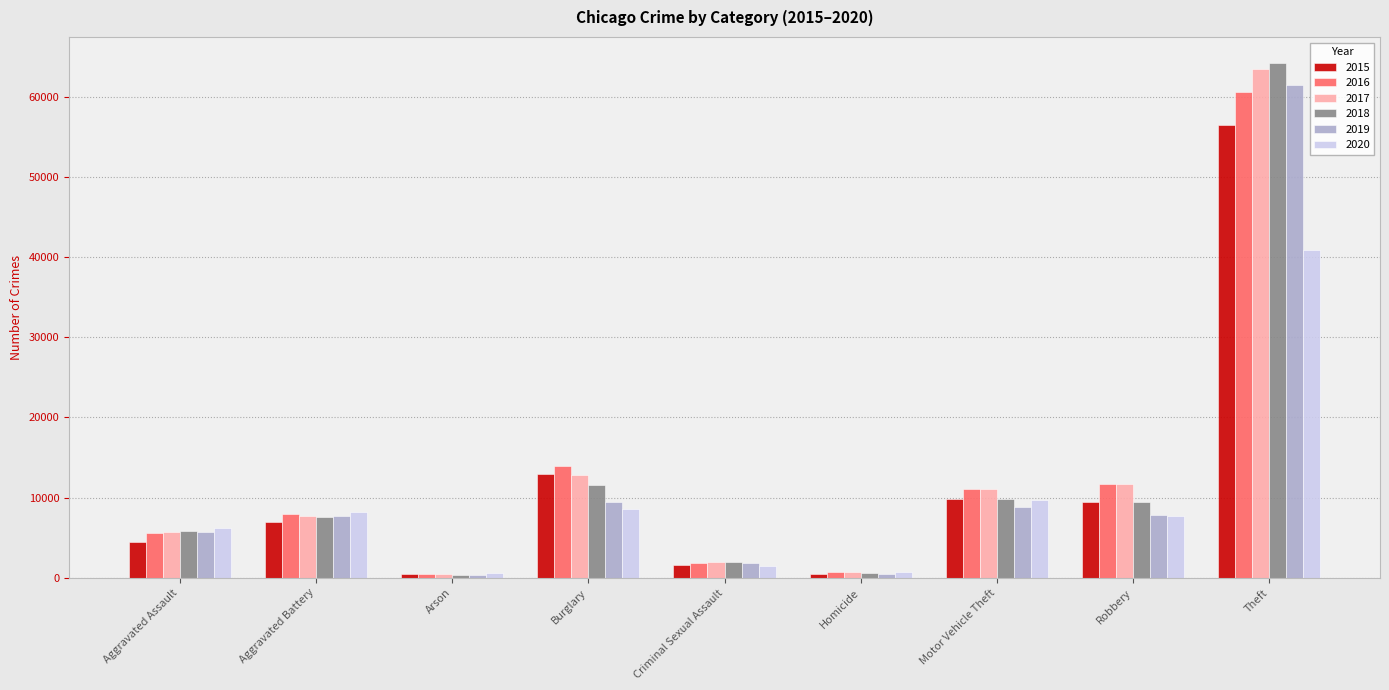

What is the difference between the maximum and minimum values in the 2016 series?

60092